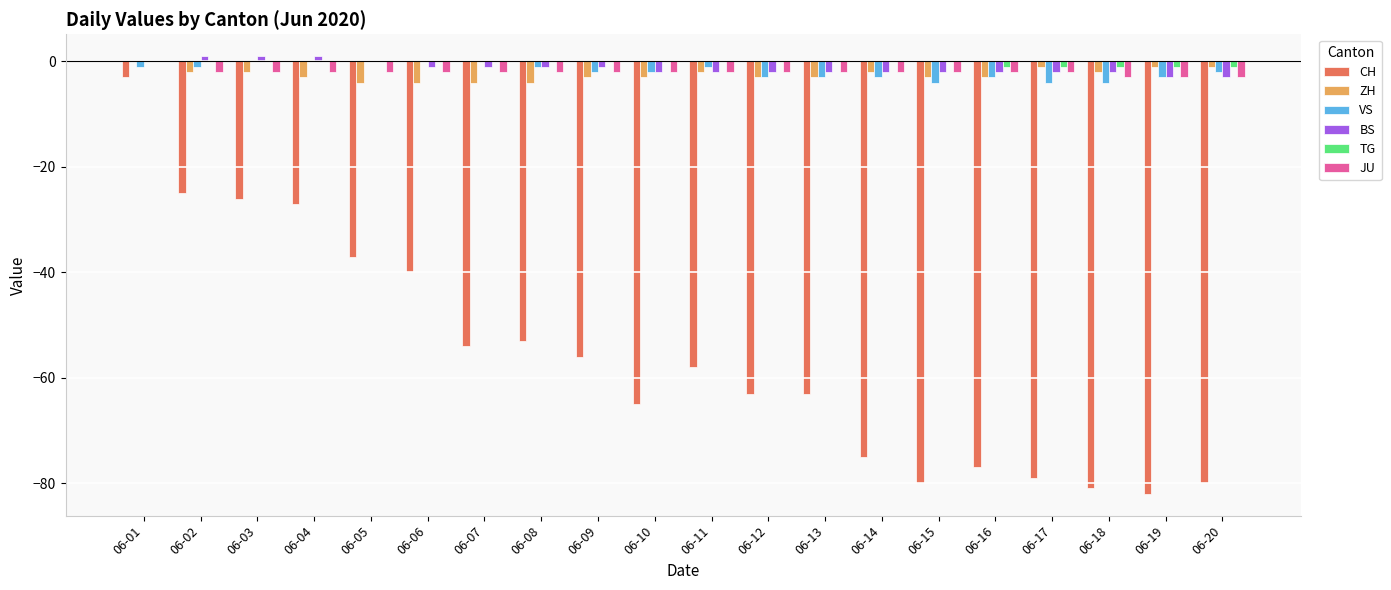

What is the sum of all BS values?

-25